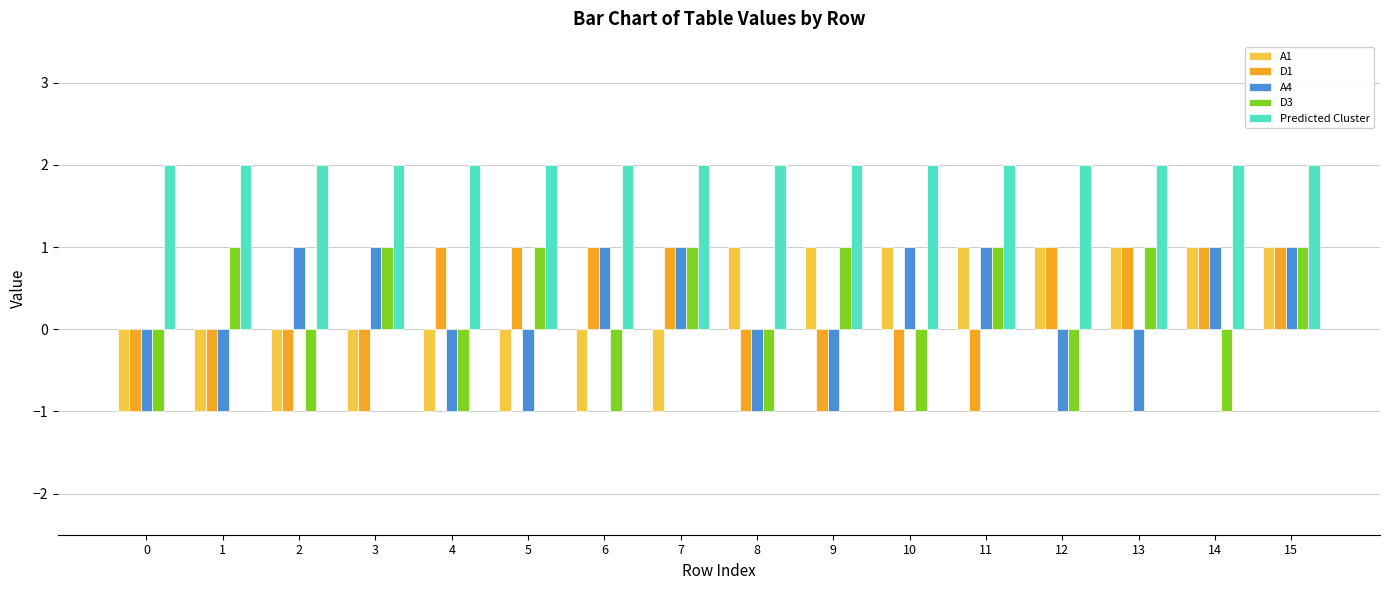

What is the difference between the highest and lowest values at 3?

3